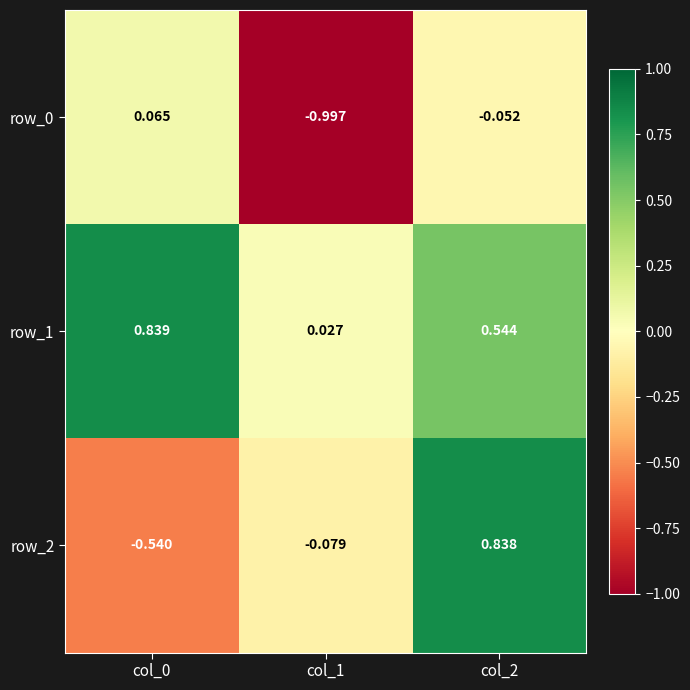

At which label does row_2 first exceed 0?

col_2